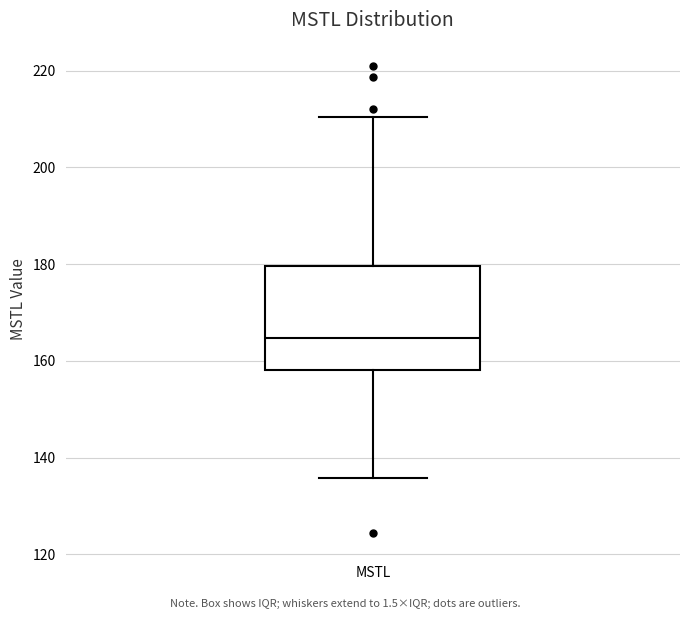

Where is the lower edge of the box for MSTL on the y-axis? The values are not printed on the chart, so give them approximately, as read against the axis.

158